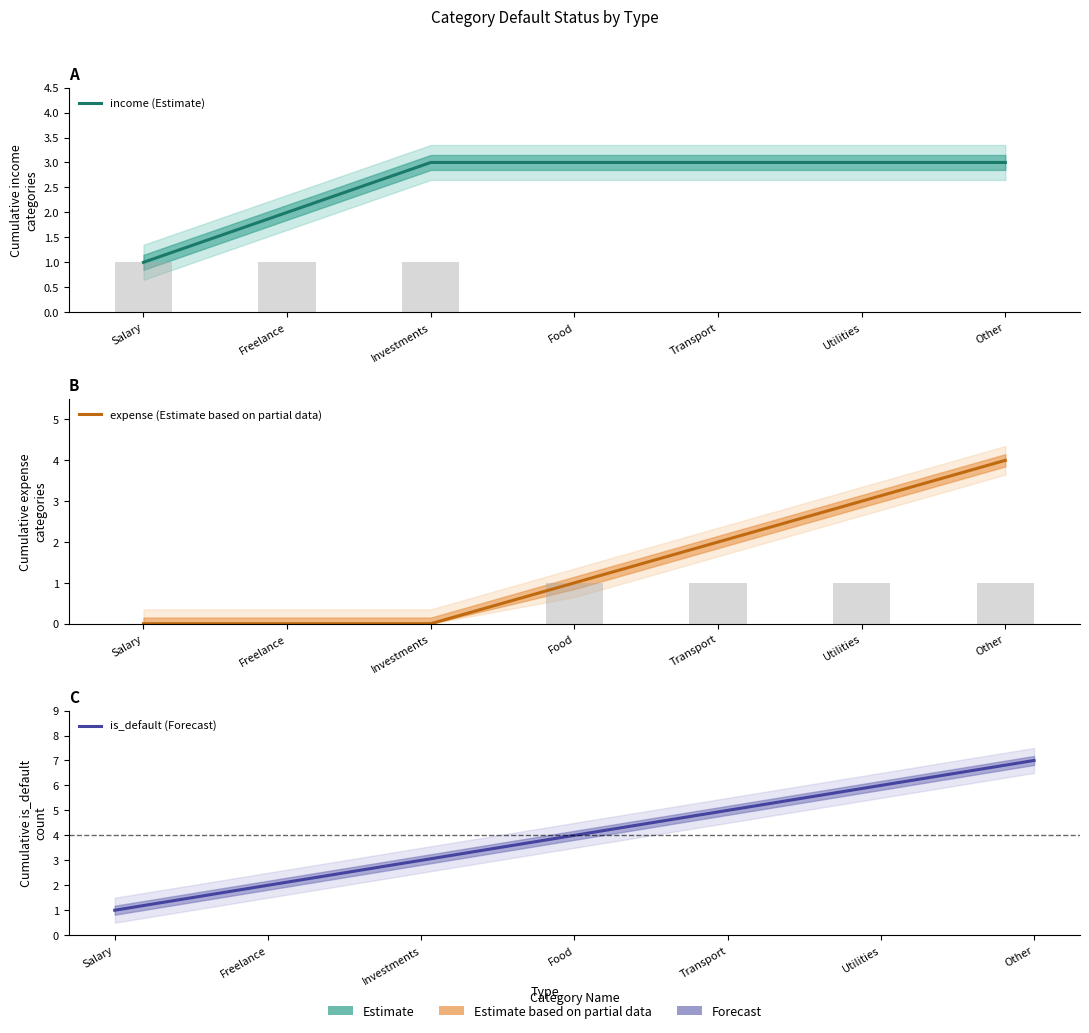

At how many categories does at least one series exceed 2?

5